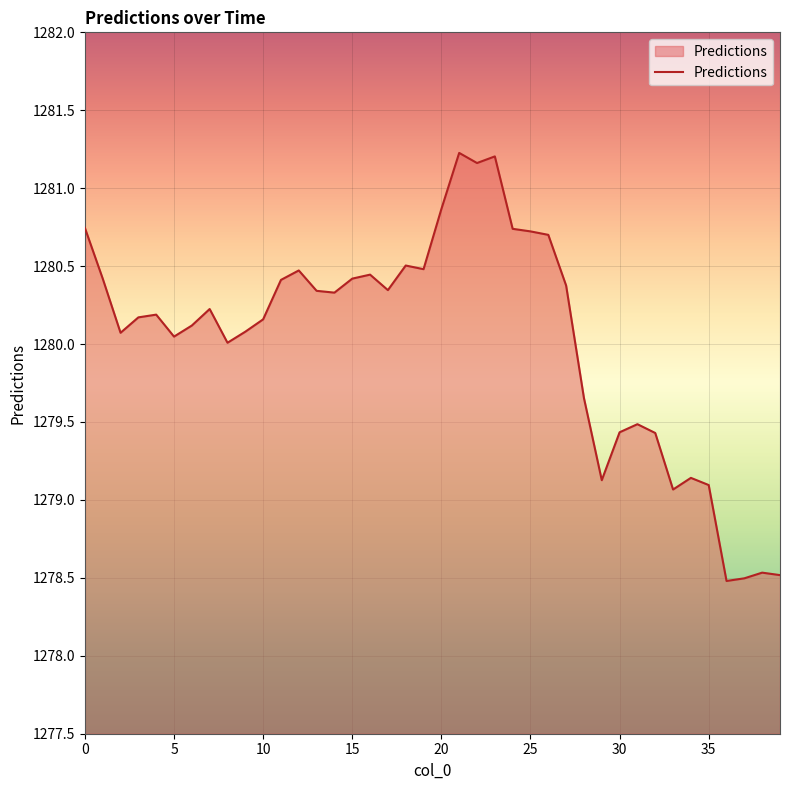

What is the minimum value shown in the chart?

1278.5